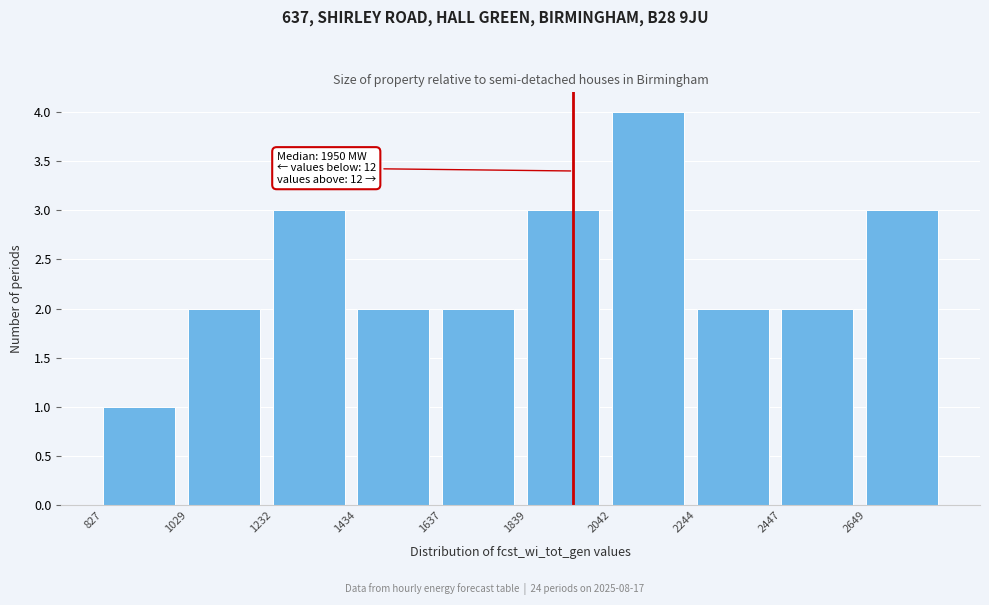

Over which range of the x-axis is the bar tallest?

2050 to 2250